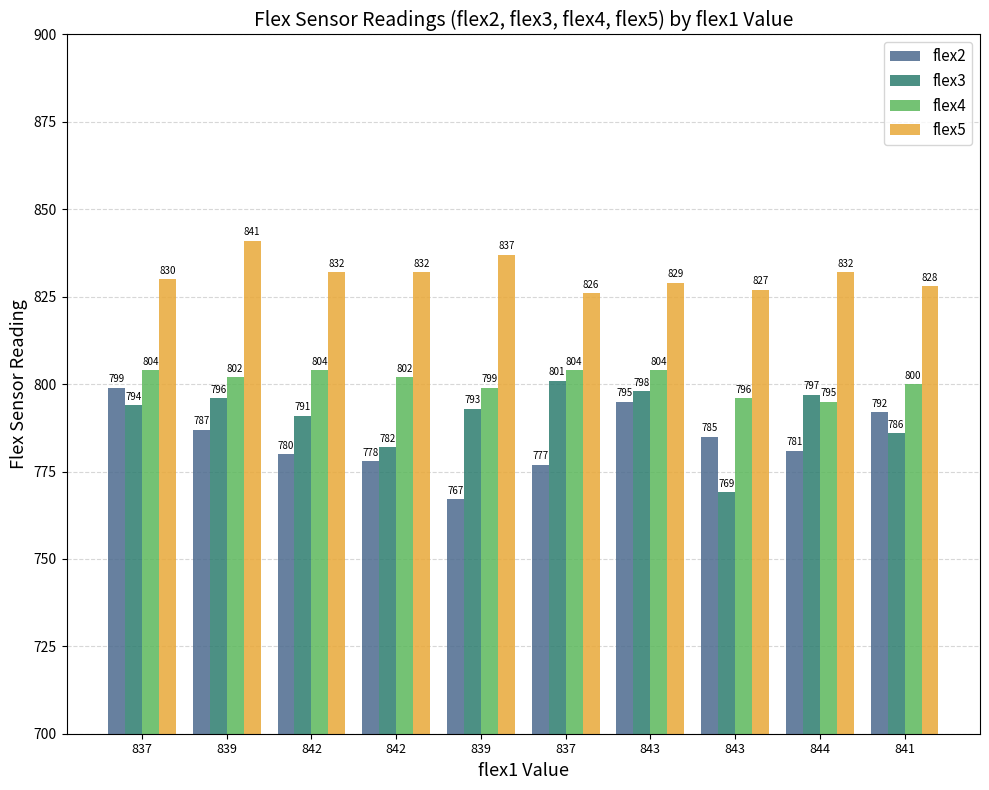

How many distinct data groups are displayed?

4